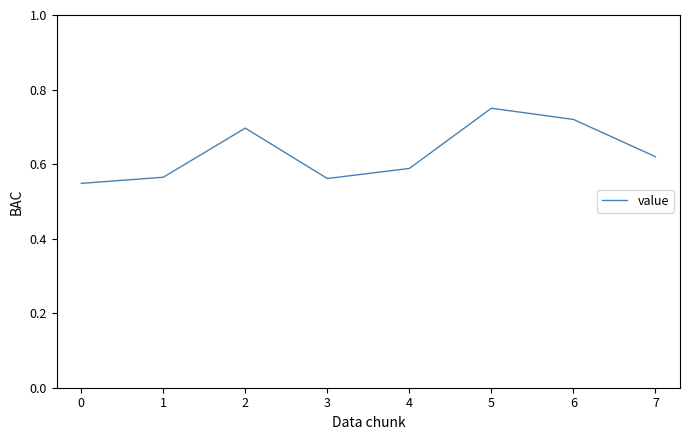

How many values are between 0 and 1?

8